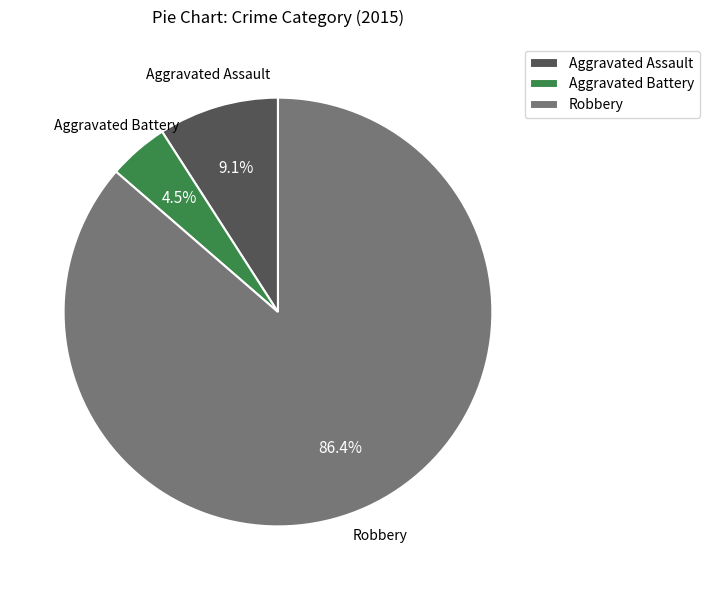

What is the largest slice in the pie chart?

Robbery